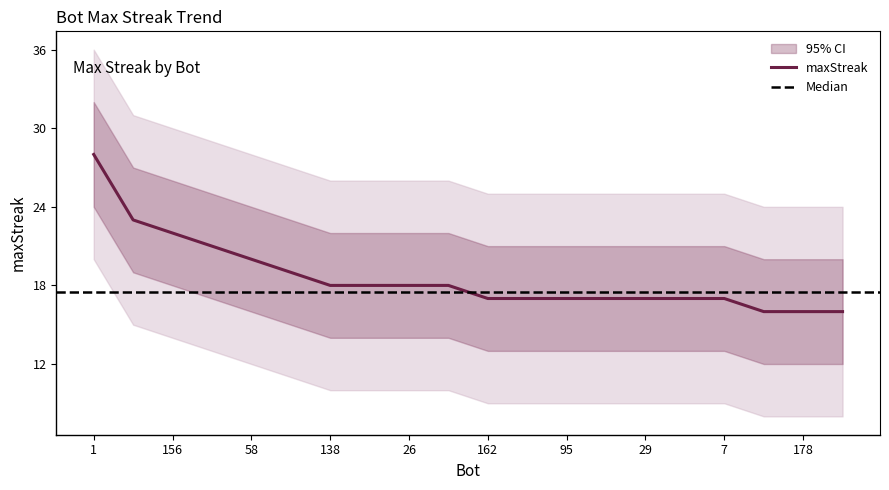

What is the ratio of the value at 95 to the value at 57?

0.9